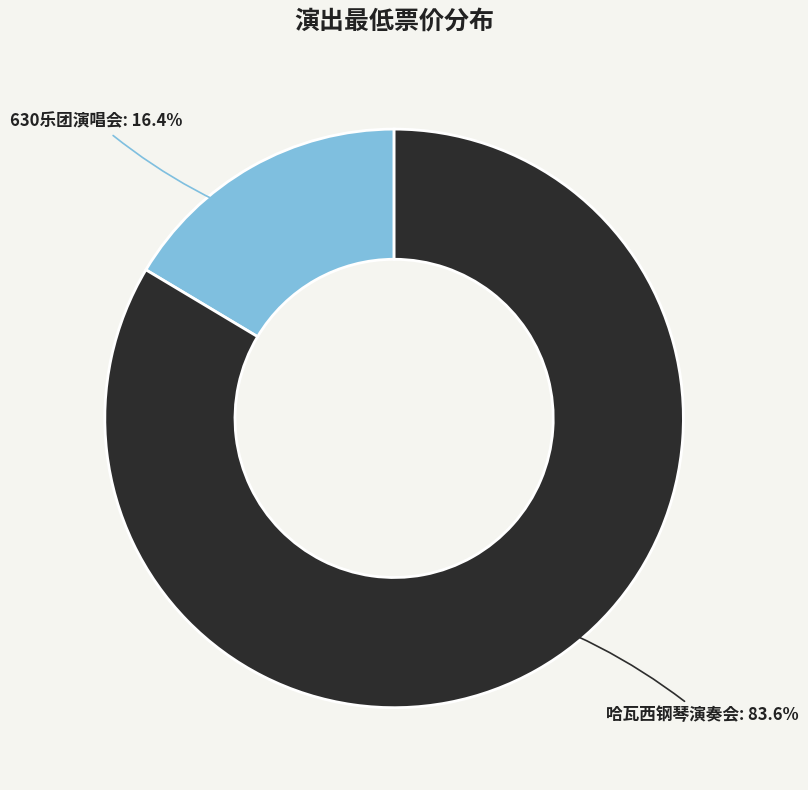

Which slice is the largest?

哈瓦西钢琴演奏会